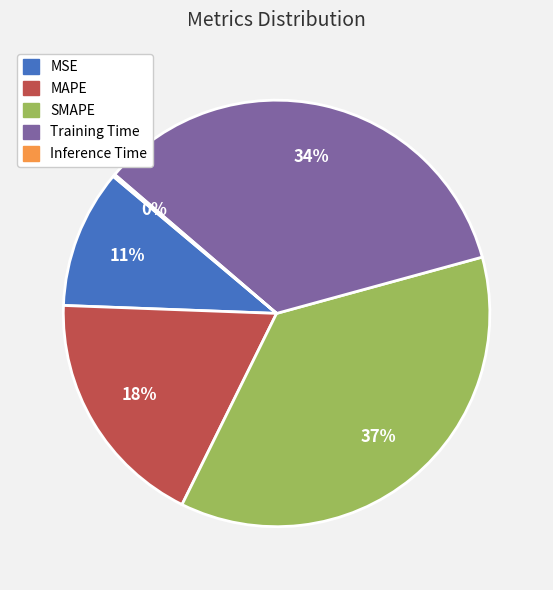

To the nearest percent, what is the average slice percentage?

20%